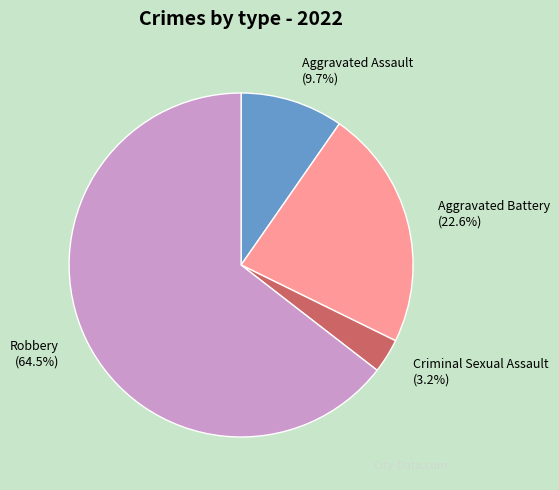

What portion of the pie excludes Aggravated Assault?

90.3%